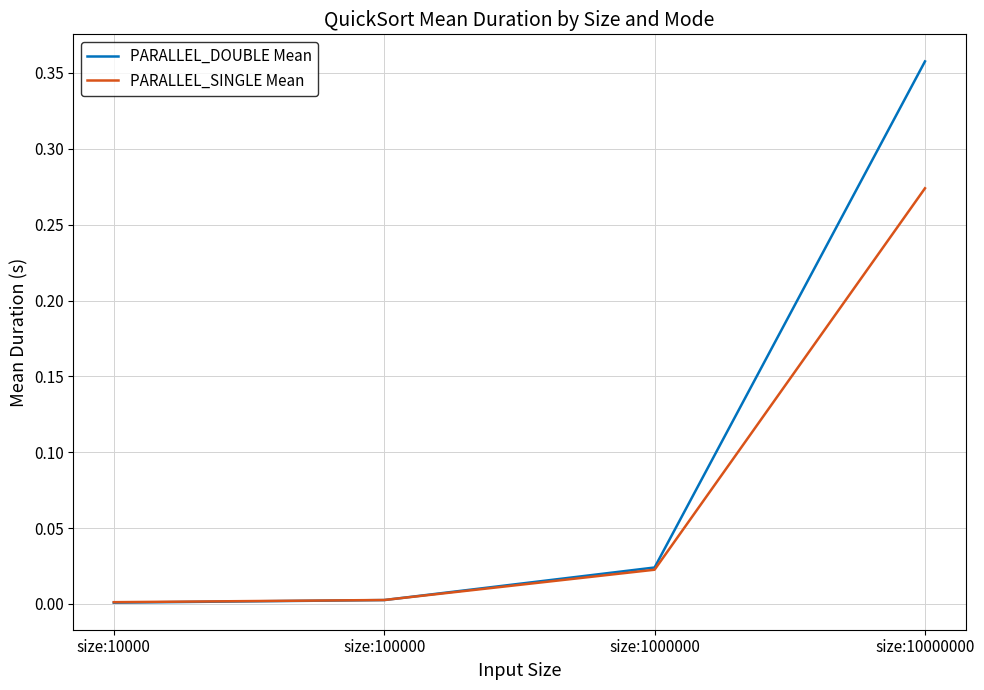

Rank the series by their average value, from lowest to highest.

PARALLEL_SINGLE Mean, PARALLEL_DOUBLE Mean